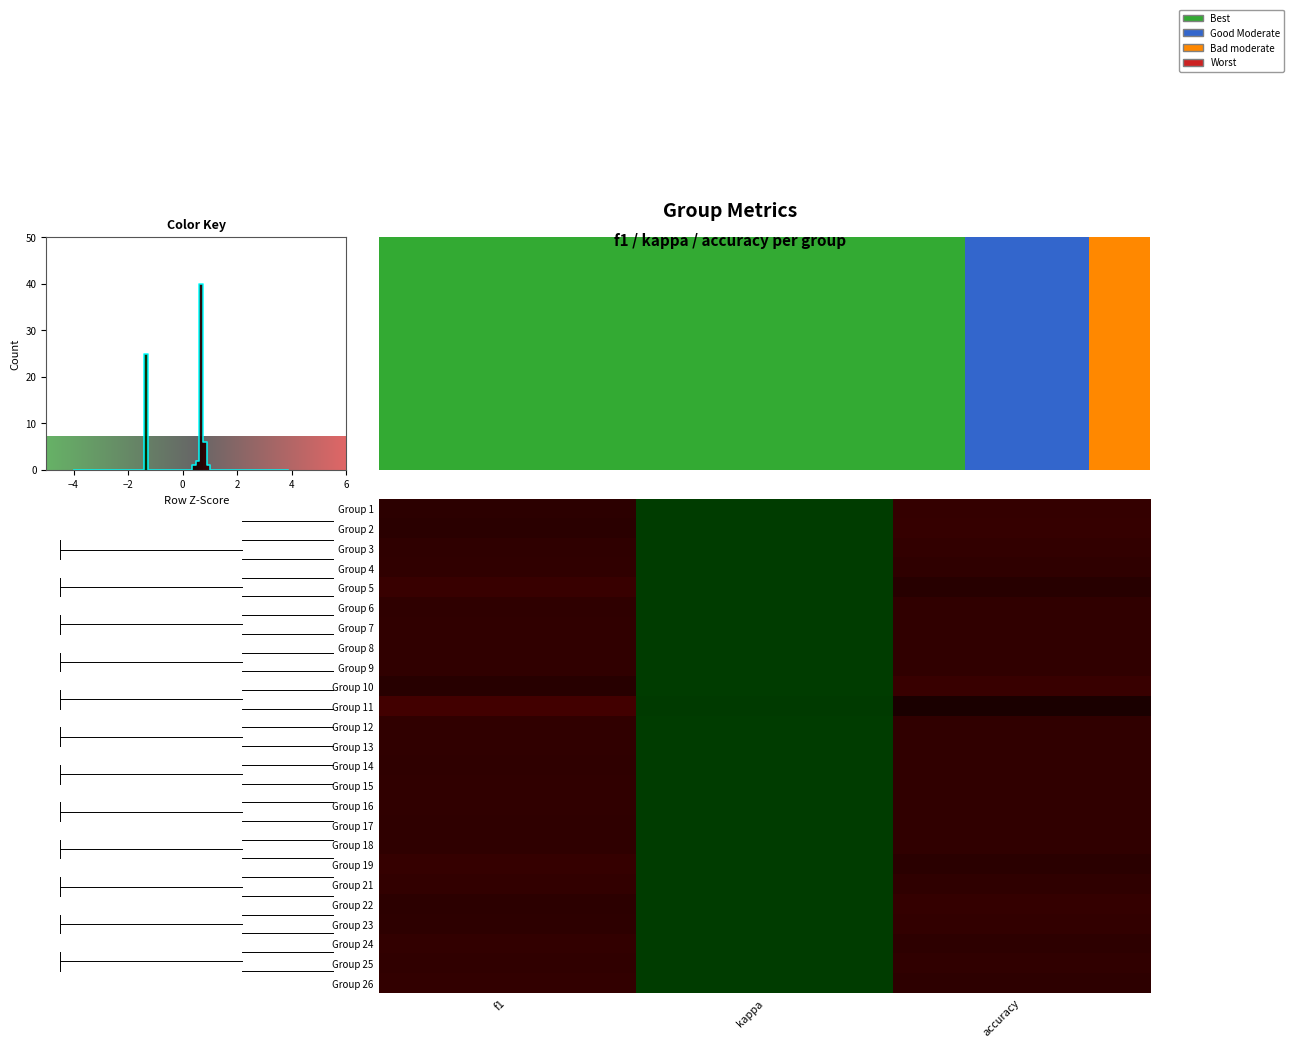

Between accuracy and f1, which is larger?

accuracy